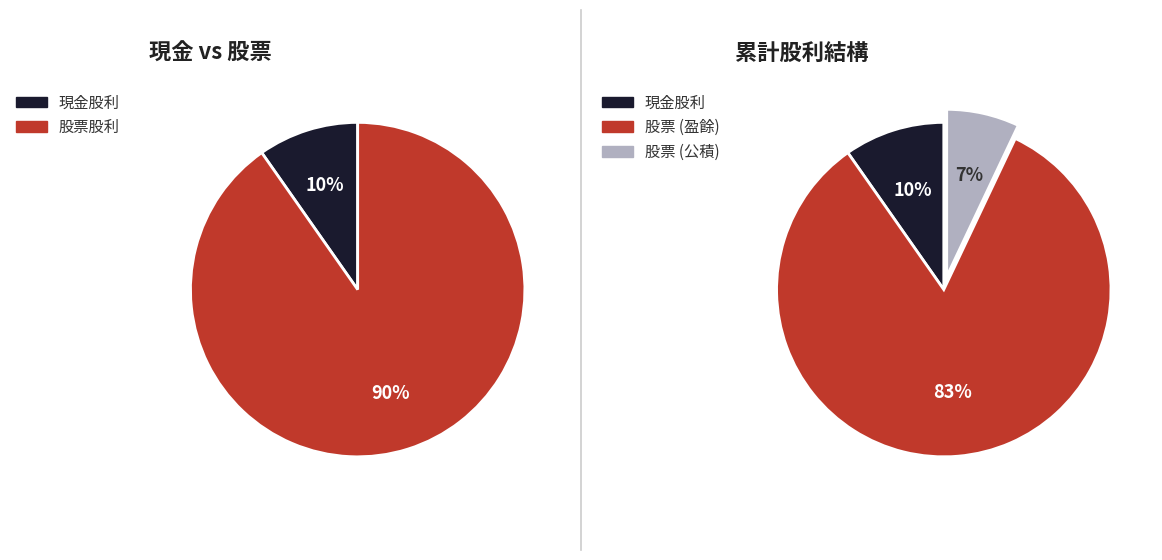

Which category has the smallest portion of the pie?

股票股利 (公積)